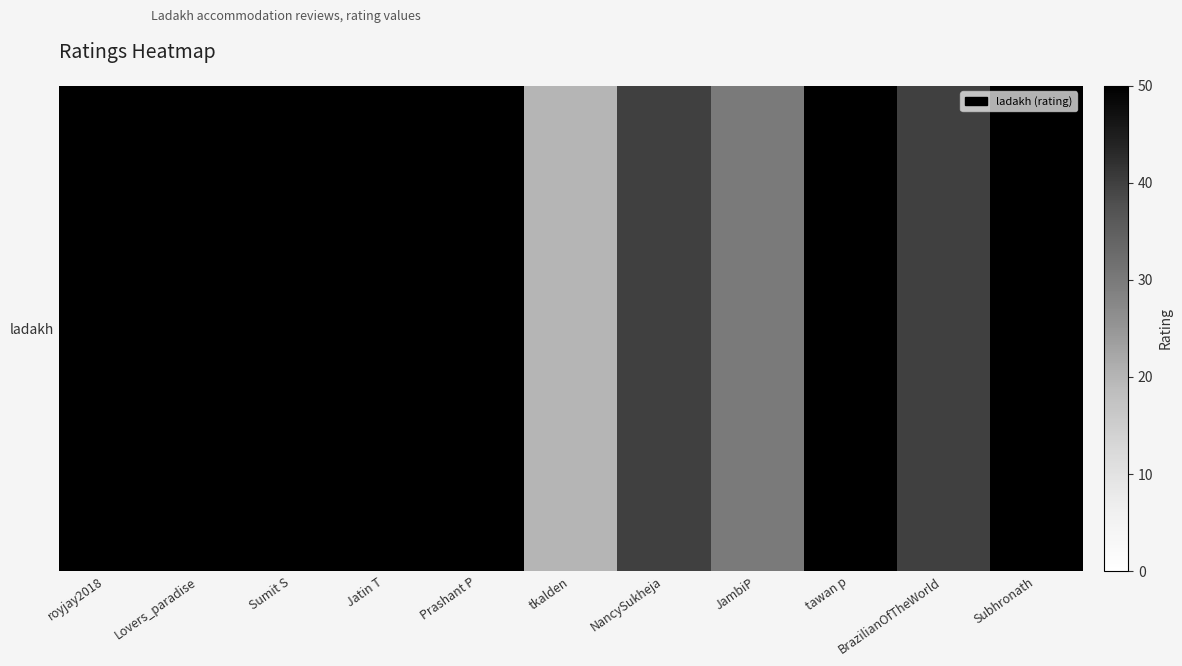

Reading right to left, list all the values displayed in this chart.

50	40	50	30	40	20	50	50	50	50	50